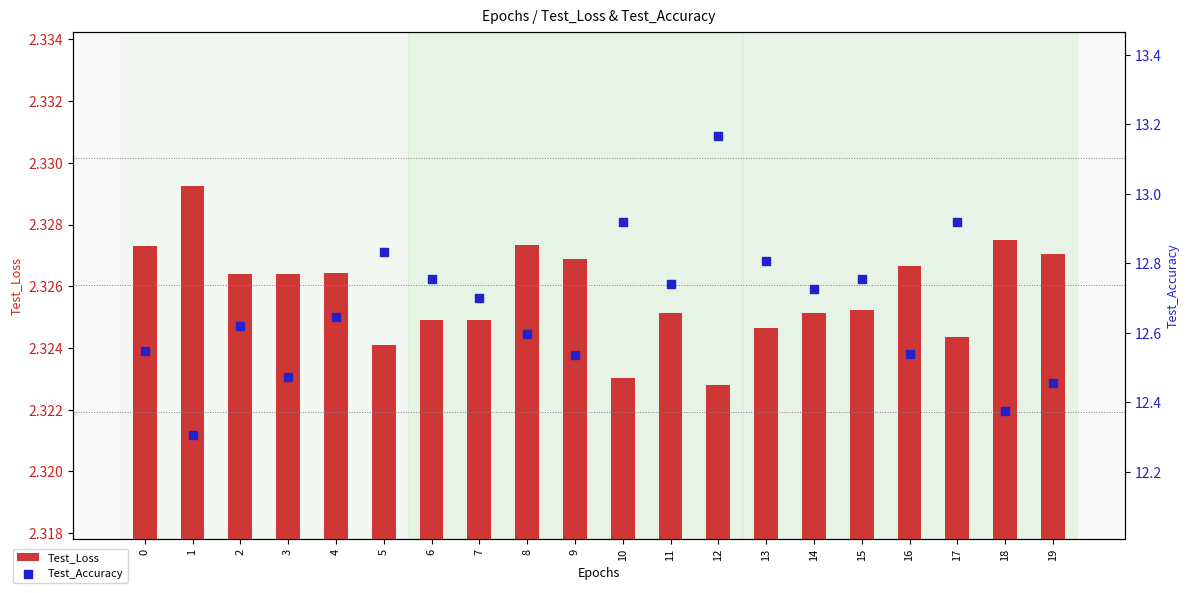

Which series has the largest Y range (max minus min)?

Test_Accuracy